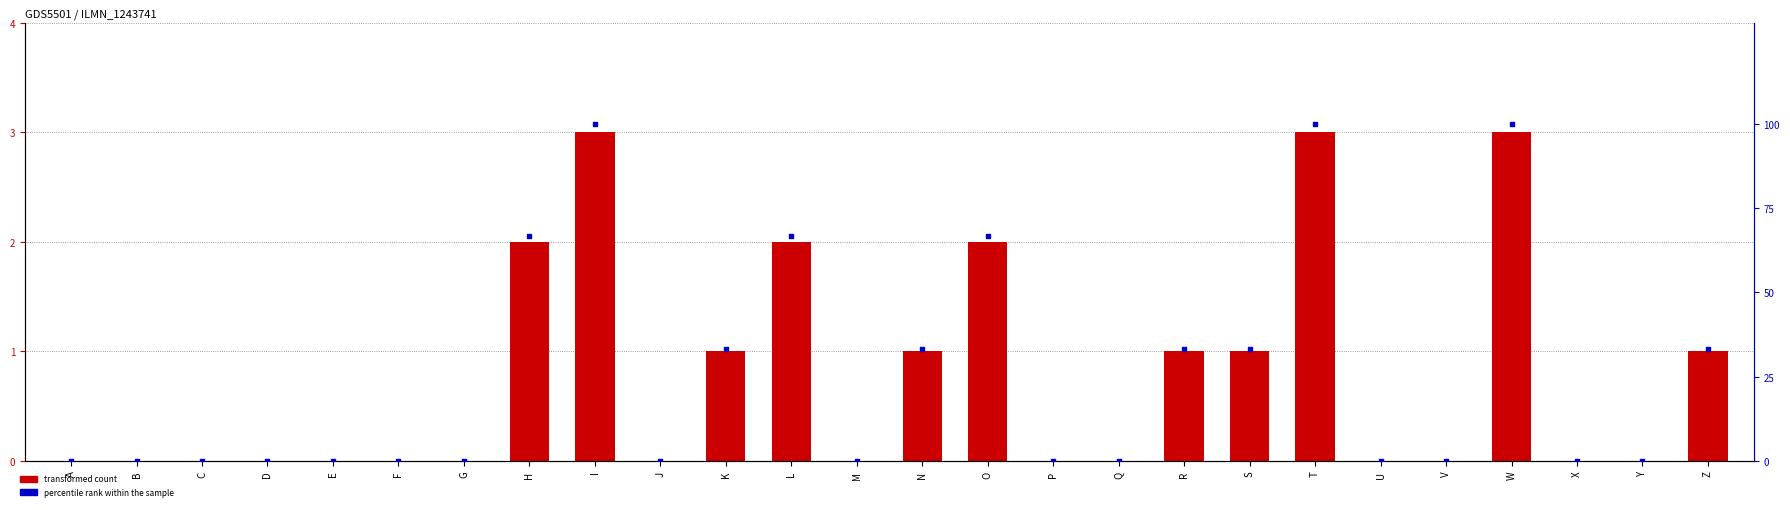

Is the value of col_1 at Y greater than the value of percentile rank within the sample at K?

No